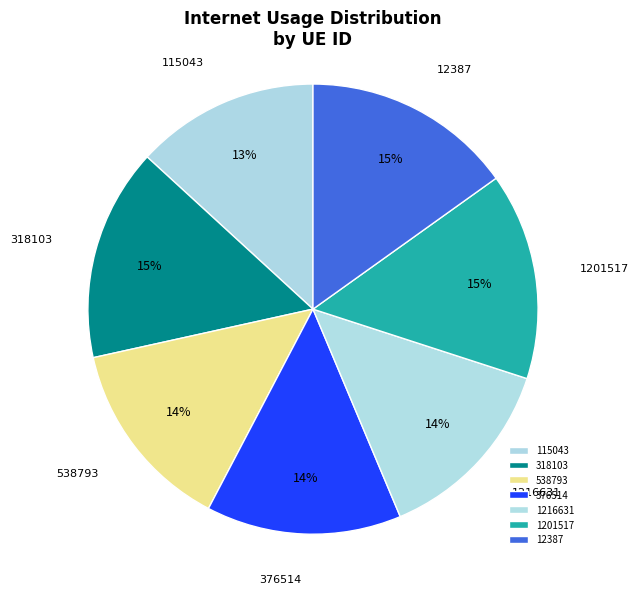

What percentage is the 1216631 slice, to the nearest percent?

14%